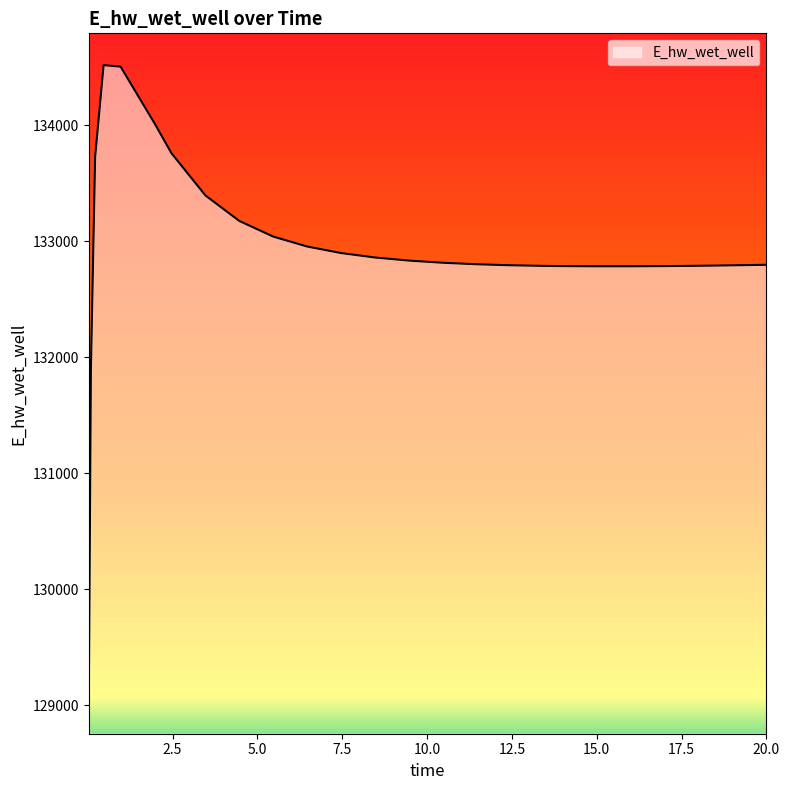

How many distinct data groups are displayed?

1